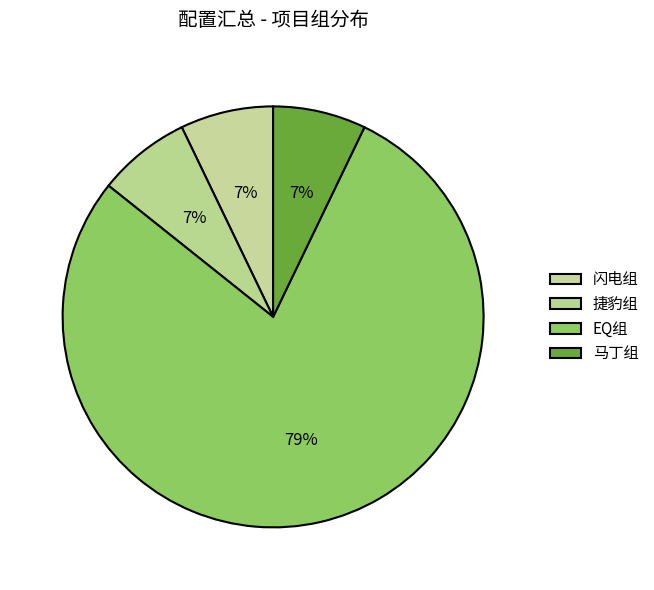

Which slice is the largest?

EQ组